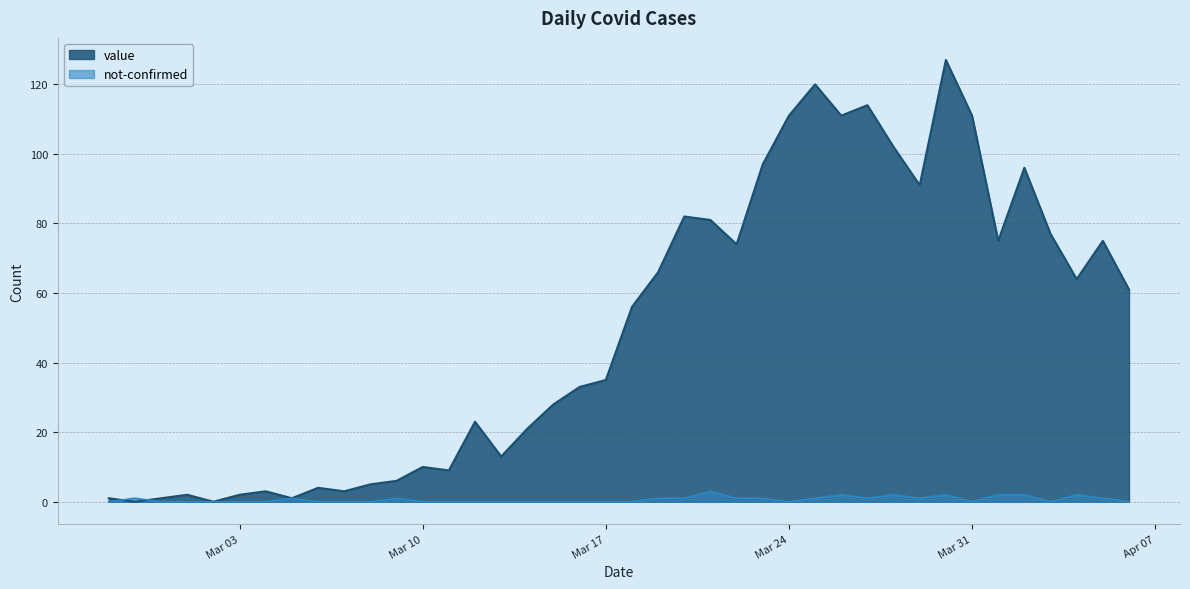

Rank the series at 2020-04-02 from lowest to highest value.

not-confirmed, value